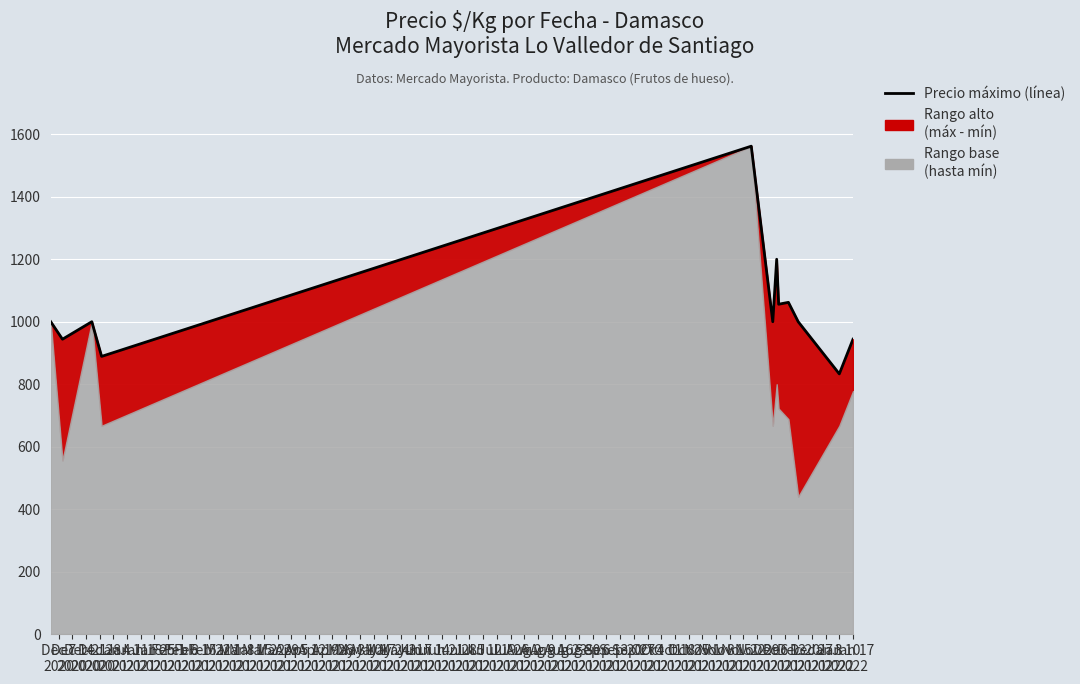

List the labels in order of value, smallest first.

Feb 15
2021, Dec 28
2020, Dec 14
2020, Feb 22
2021, Dec 7
2020, Dec 21
2020, Jan 11
2021, Feb 8
2021, Jan 25
2021, Feb 1
2021, Jan 18
2021, Jan 4
2021